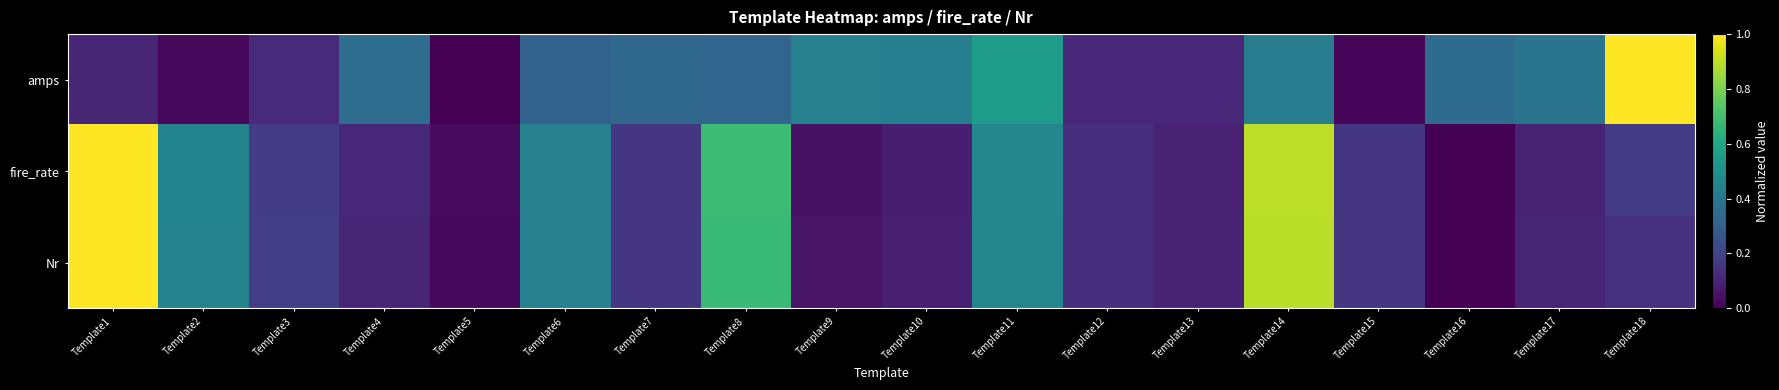

Which series has the largest range (max minus min)?

amps